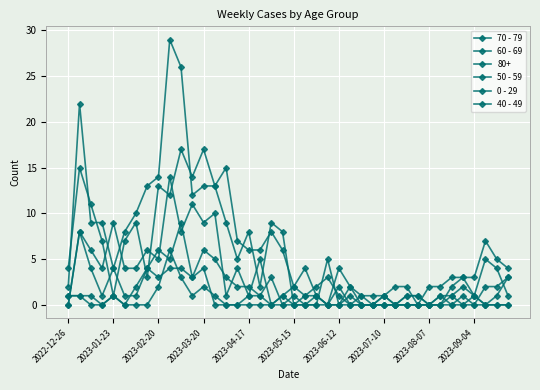

Is this an area chart (filled region under the line)?

No